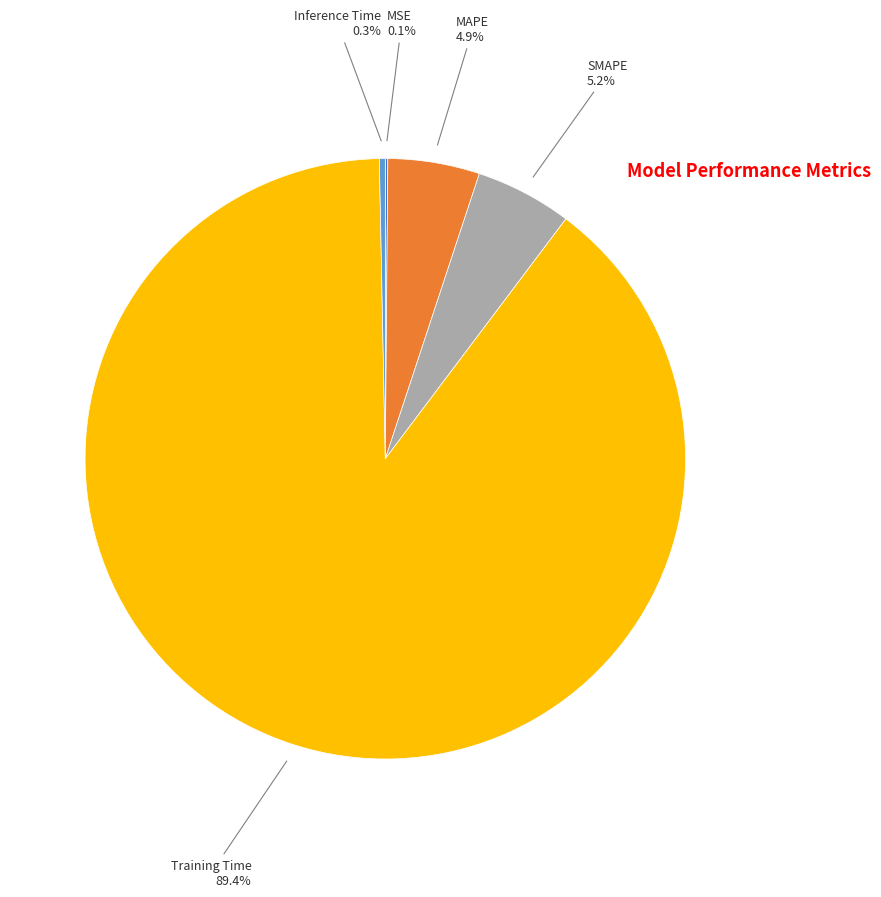

Is there a majority slice in this chart?

Yes